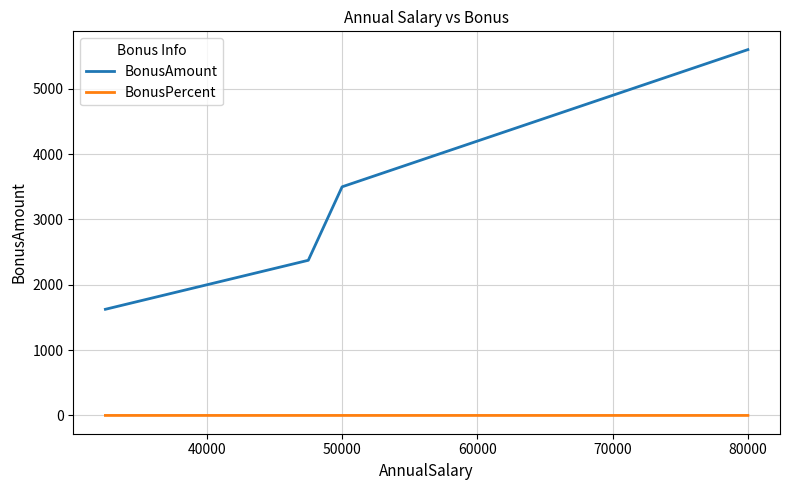

Which series has the largest total across all categories?

BonusAmount